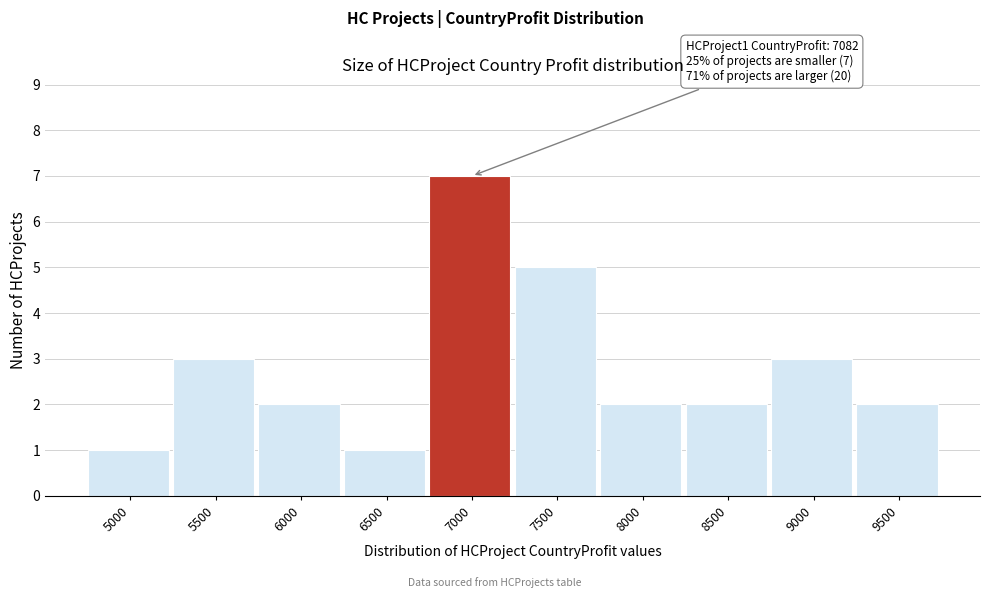

Reading right to left, list all the values displayed in this chart.

9500=2	9000=3	8500=2	8000=2	7500=5	7000=7	6500=1	6000=2	5500=3	5000=1